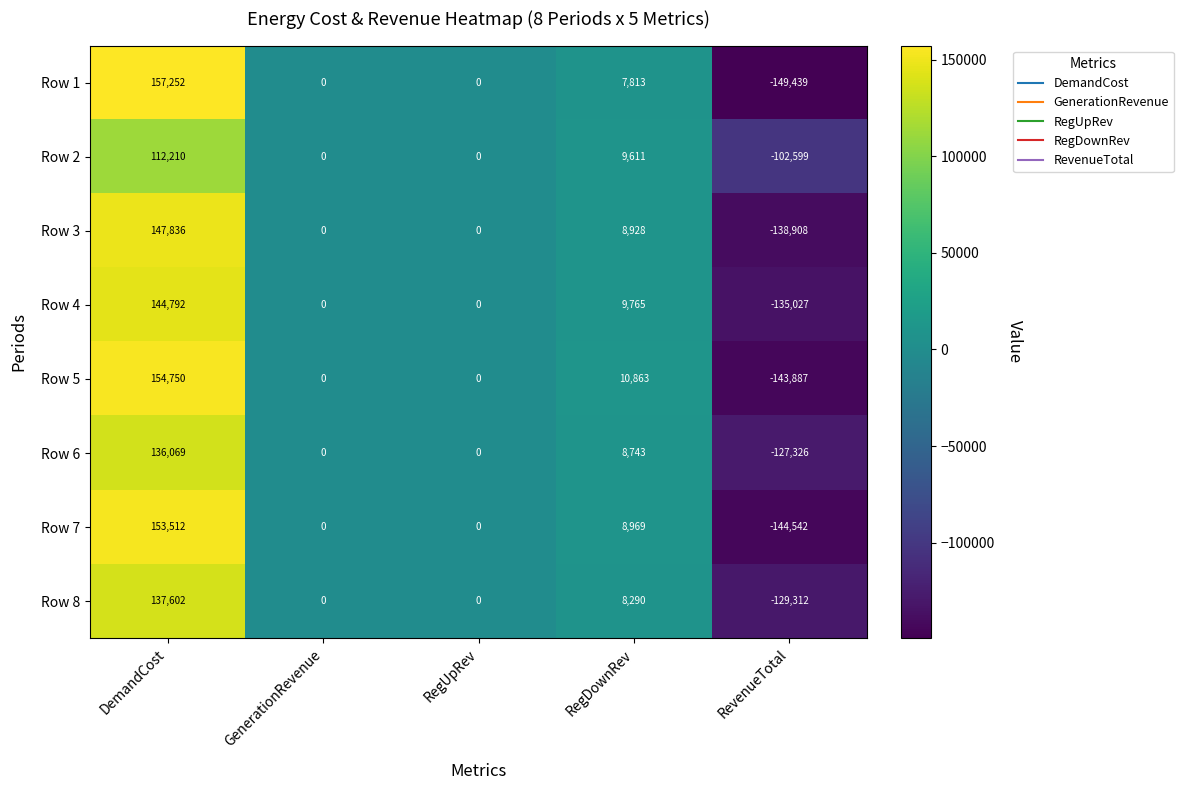

Which label corresponds to the smallest value in the chart?

RevenueTotal